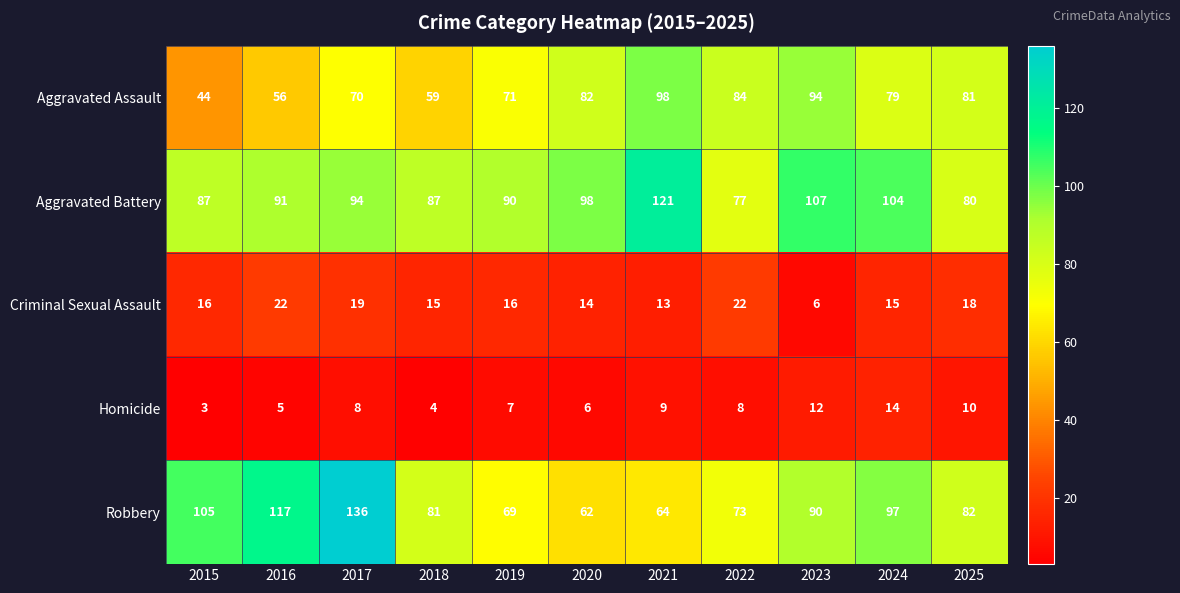

How many data points does each series have?

11